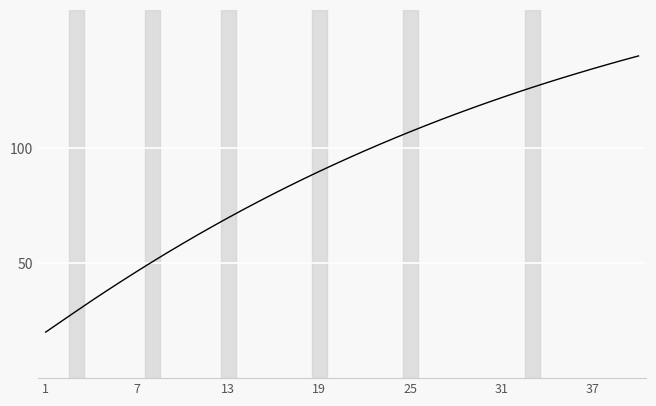

Count the number of categories in the chart.

40